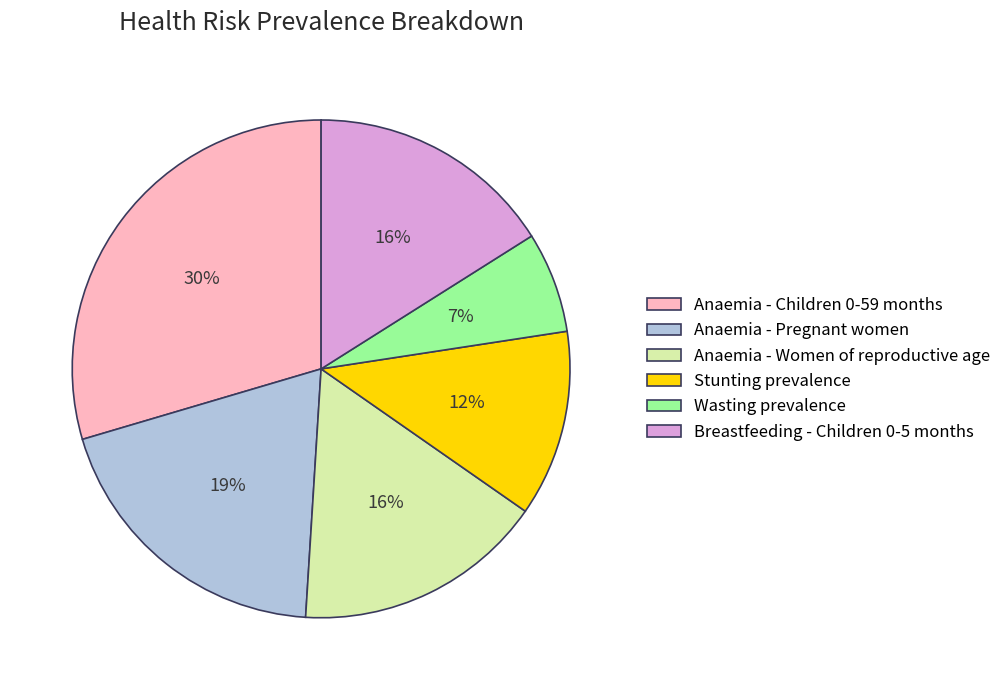

How many segments does this pie chart have?

6